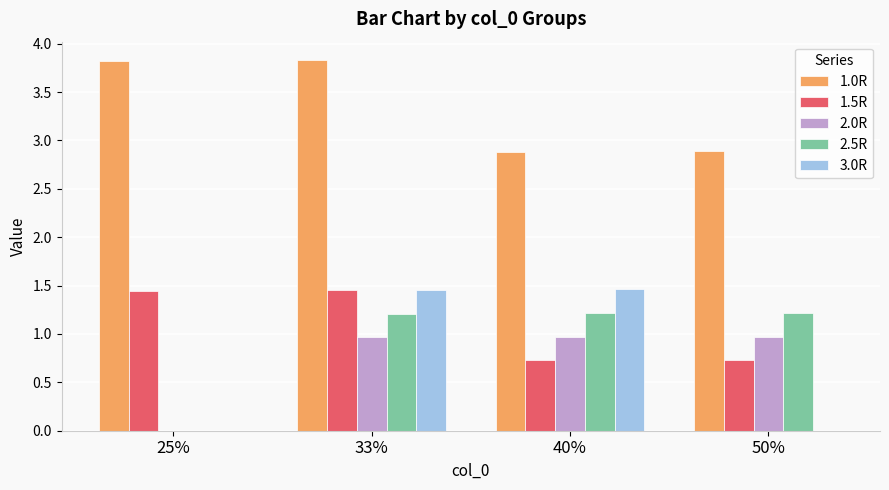

What is the total value across all series at 25%?

5.3